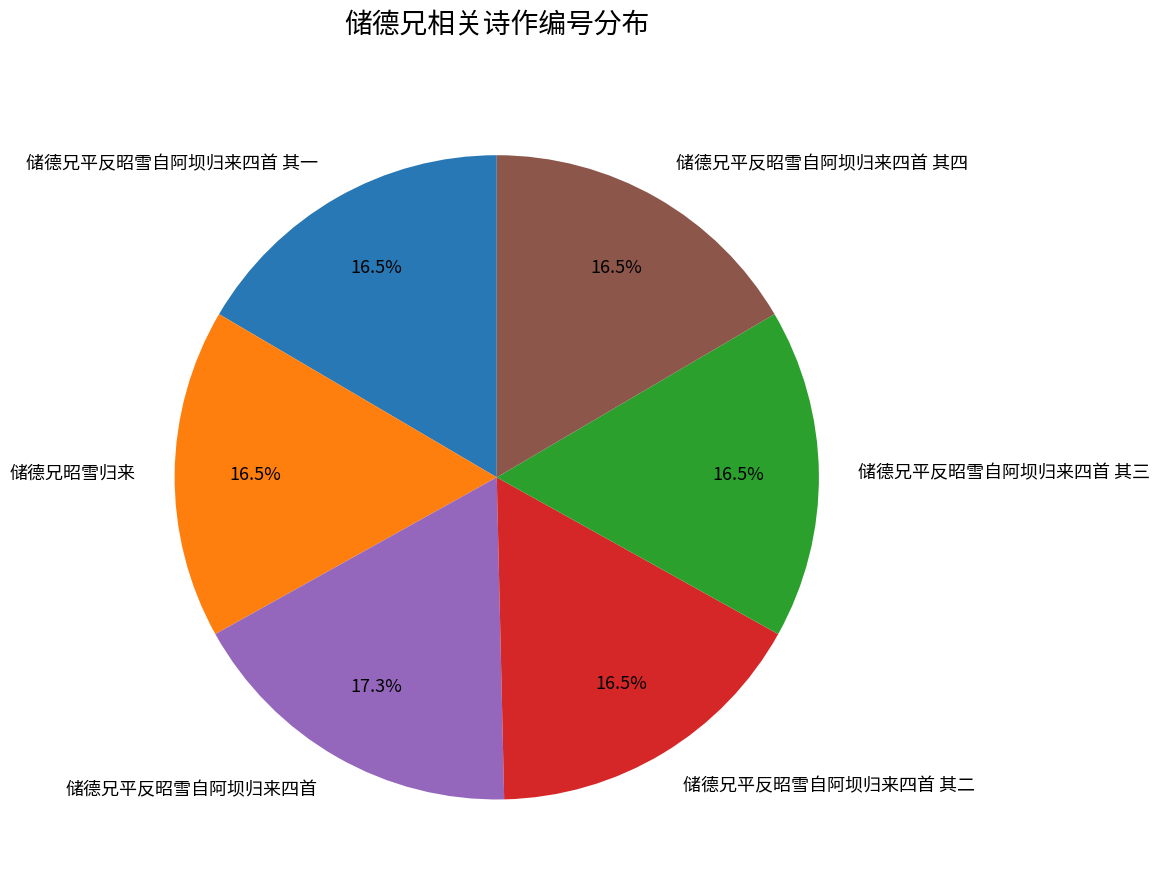

Which slice is the largest?

储德兄平反昭雪自阿坝归来四首